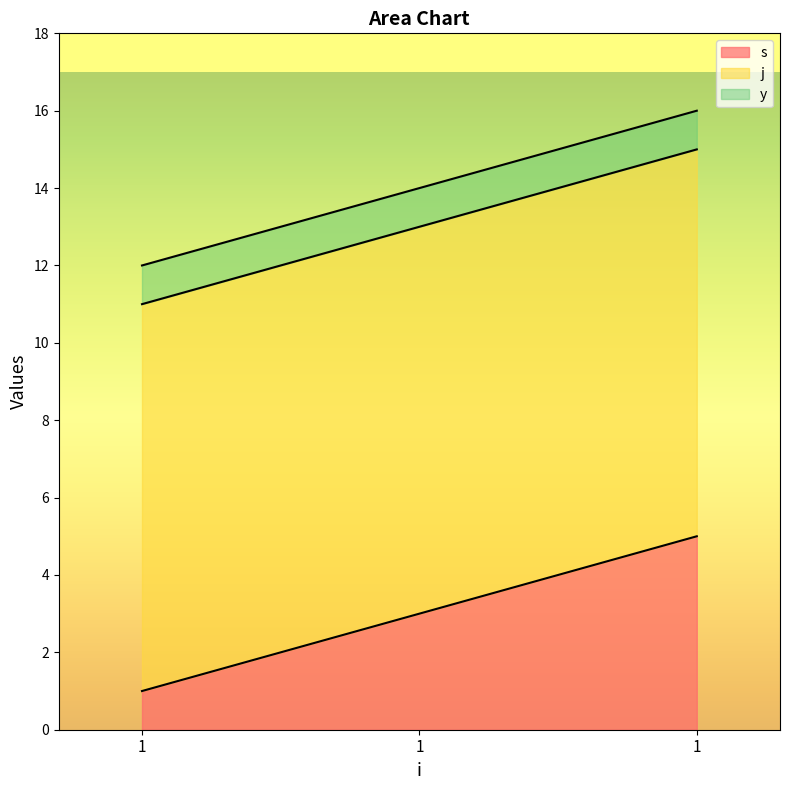

Is it true that y equals 1 at 1?

False